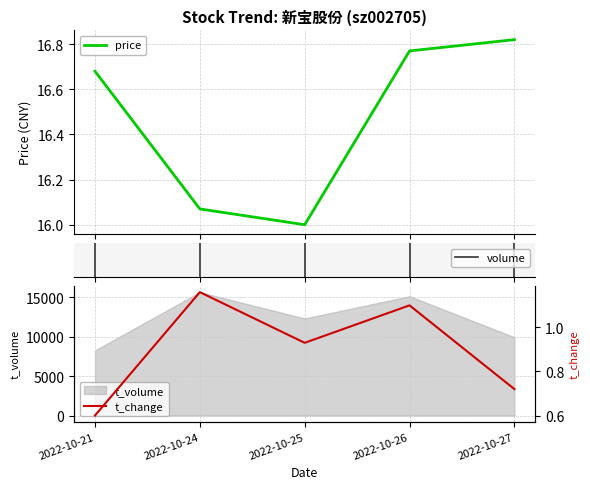

What is the difference between the maximum and second lowest values in the volume series?

0.4